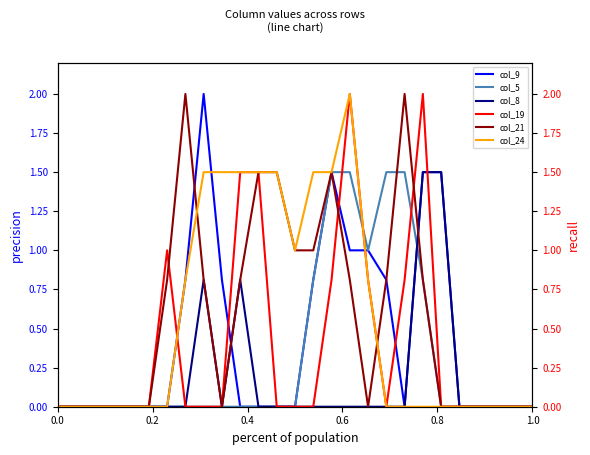

Is this an area chart (filled region under the line)?

No